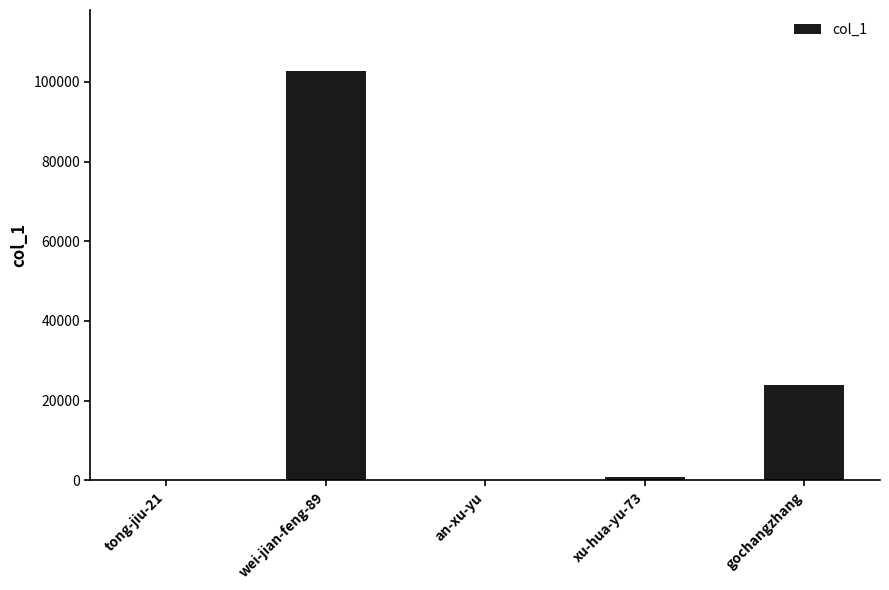

The value at gochangzhang is 8483. True or false?

False